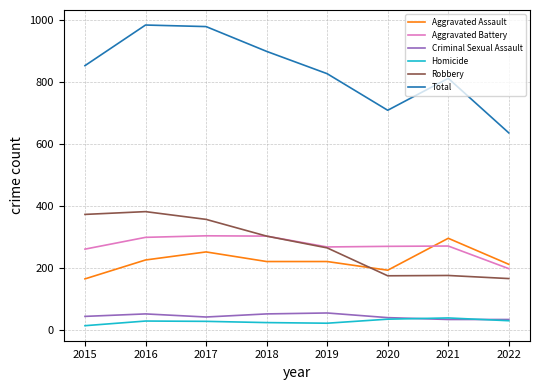

What is the difference between the highest and lowest values at 2022?

606